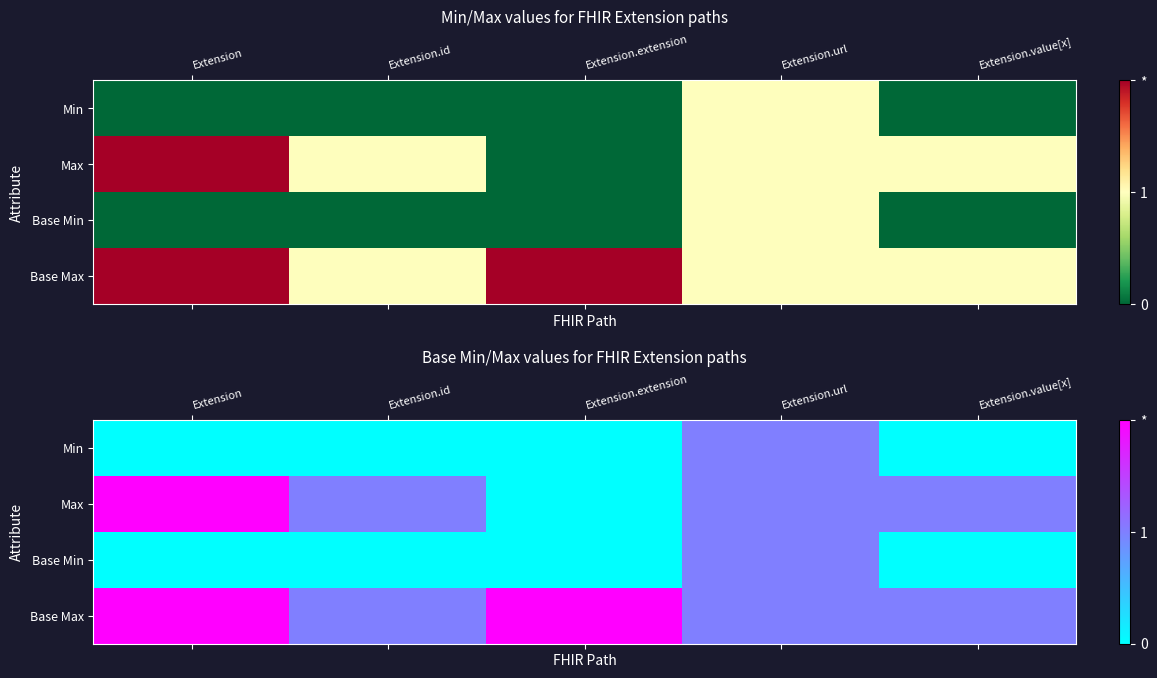

Rank the categories by Base Min value from highest to lowest.

Extension.url, Extension, Extension.id, Extension.extension, Extension.value[x]